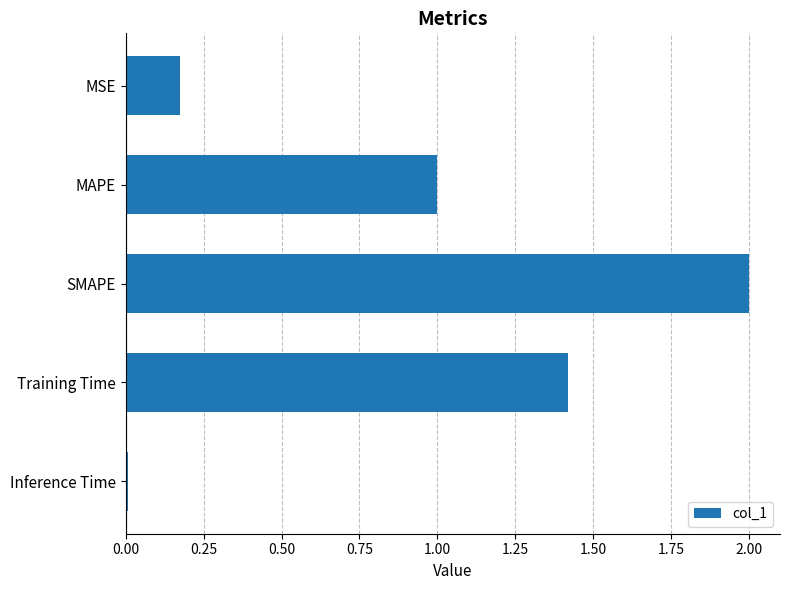

The chart shows a value of 2.5 at Training Time. True or false?

False